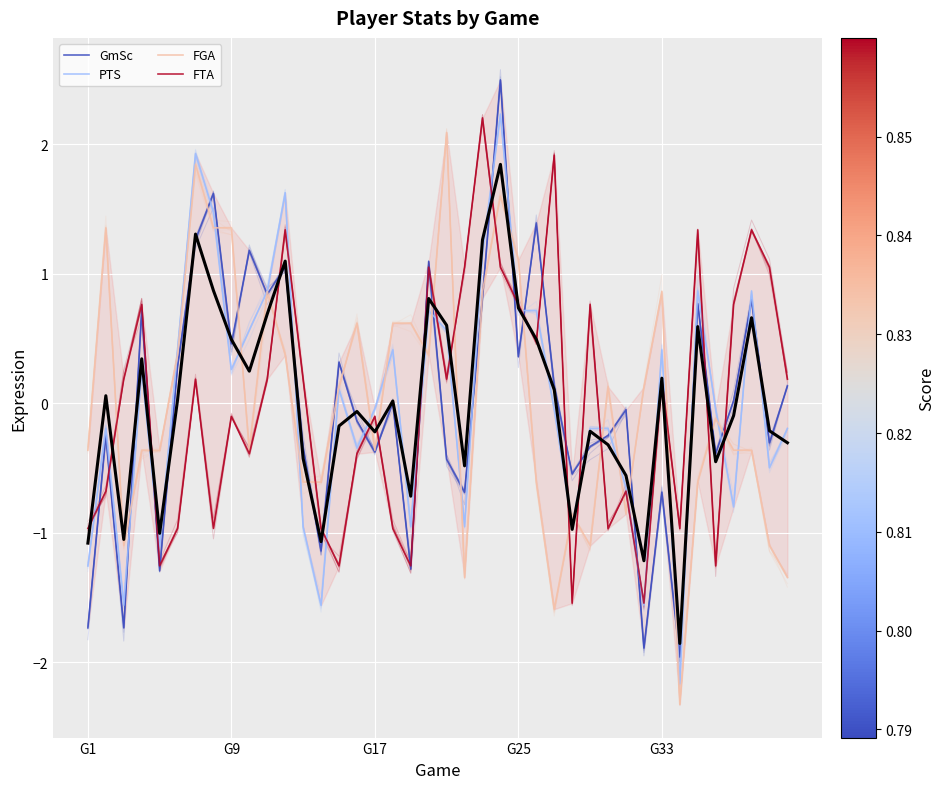

What position from the right is 38?

2